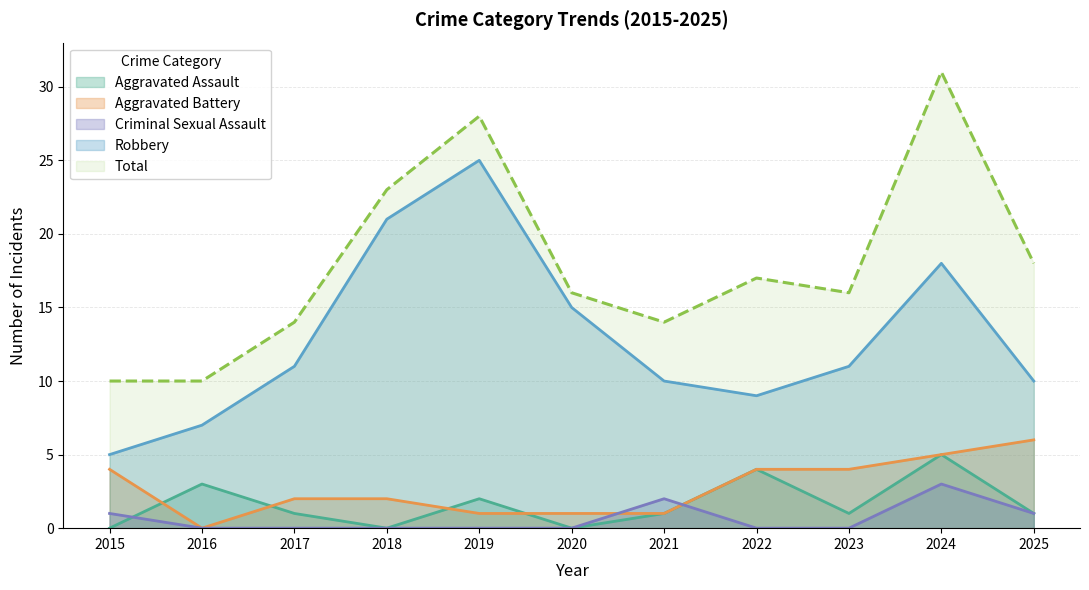

Which series changed the most between 2015 and 2024?

Total